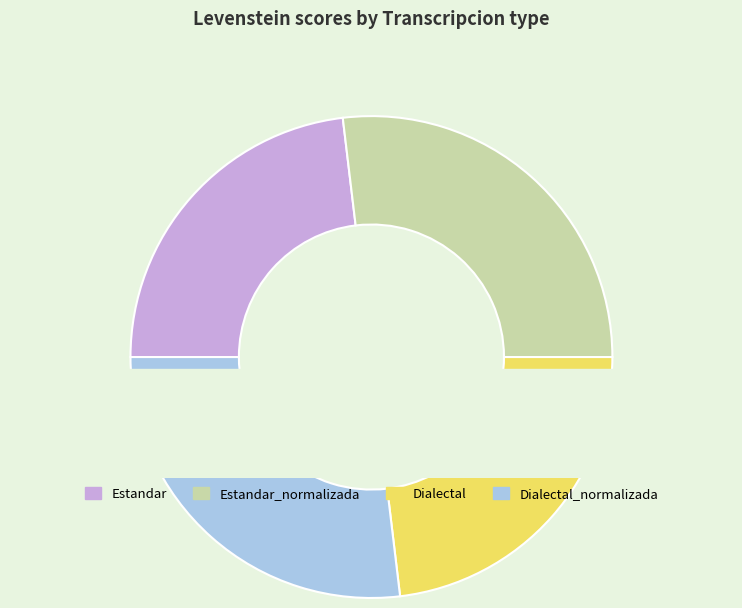

Rank the categories by value from highest to lowest.

Estandar_normalizada, Dialectal_normalizada, Estandar, Dialectal